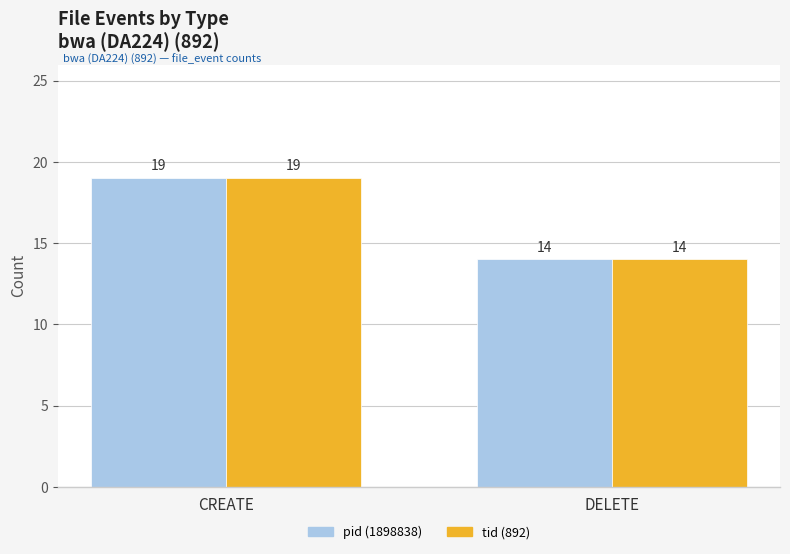

What is the label of the 2nd bar from the right?

CREATE